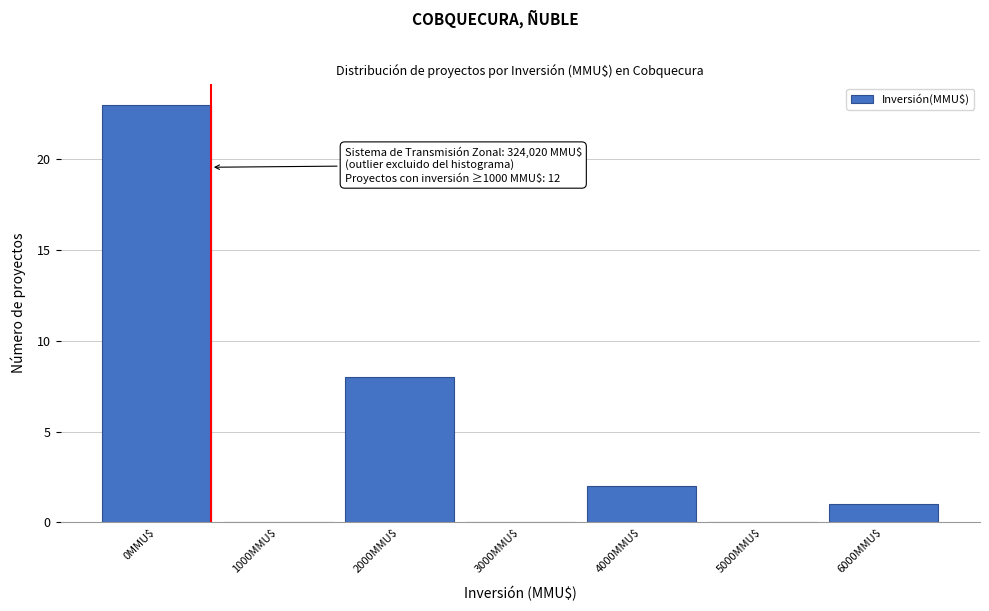

At which category does the chart reach its peak across all series?

0MMU$